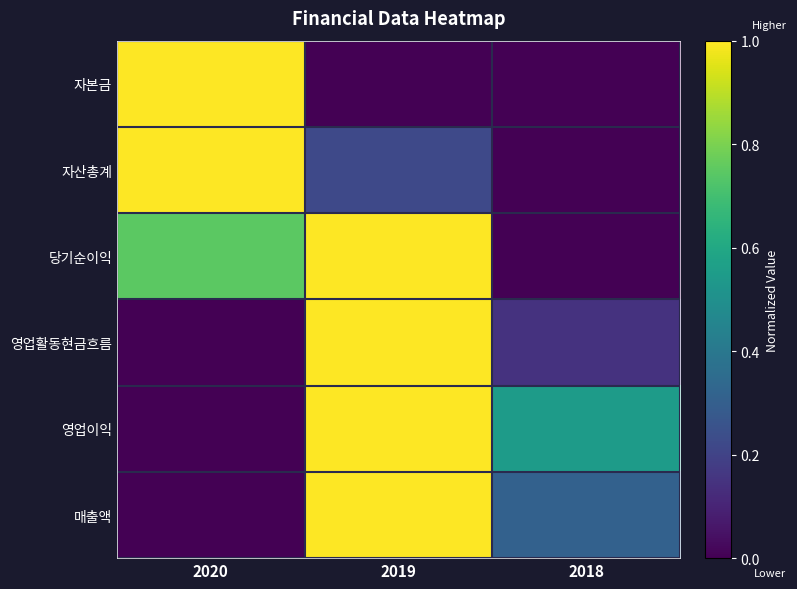

What is the total value across all series at 2019?

4.2